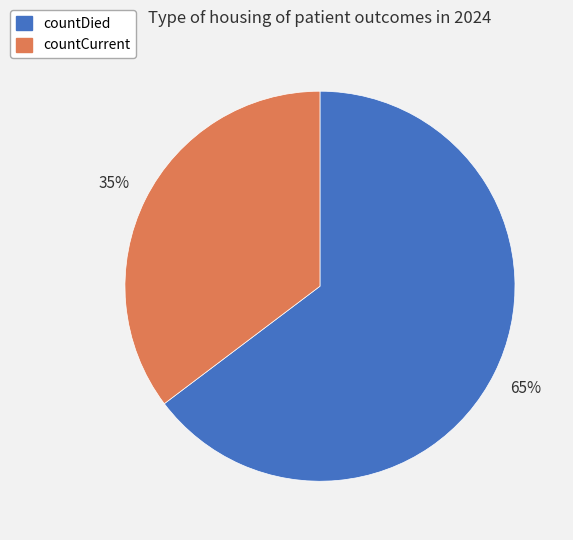

True or false: countDied accounts for 65% of the total.

True